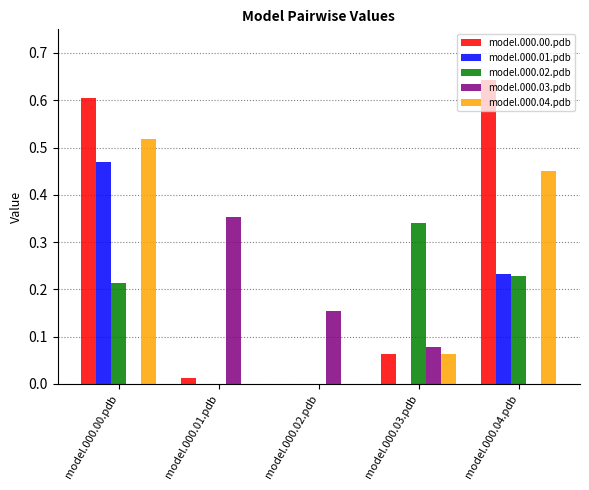

What is the sum of all model.000.00.pdb values?

1.3